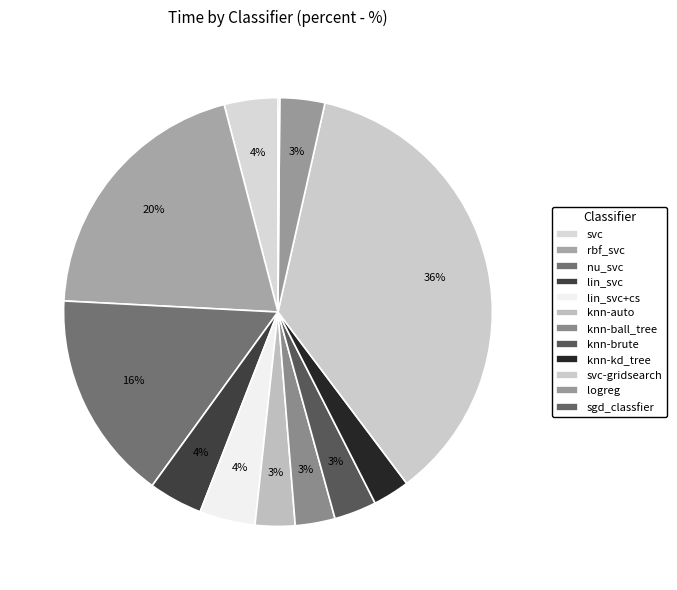

To the nearest percent, what is the difference between the lin_svc+cs and logreg slice percentages?

1%